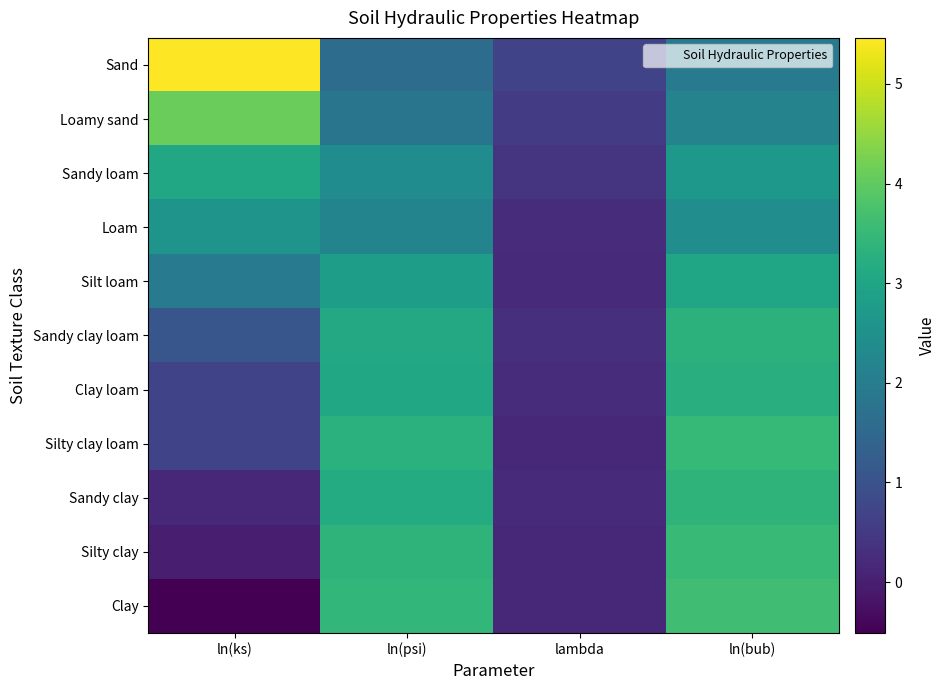

Which has a higher value, ln(ks) or lambda?

ln(ks)